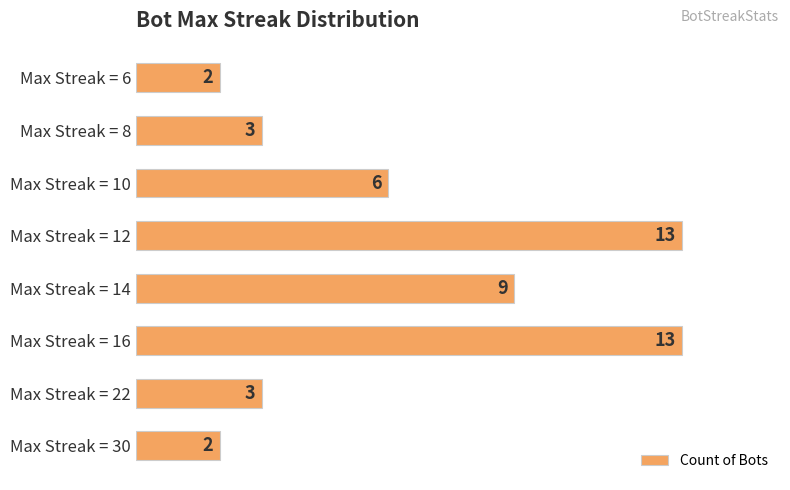

How many categories are shown in the chart?

8